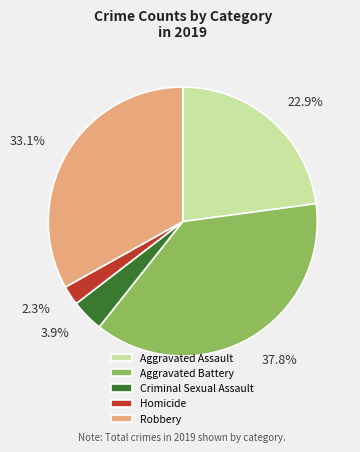

Count the number of slices in the pie.

5